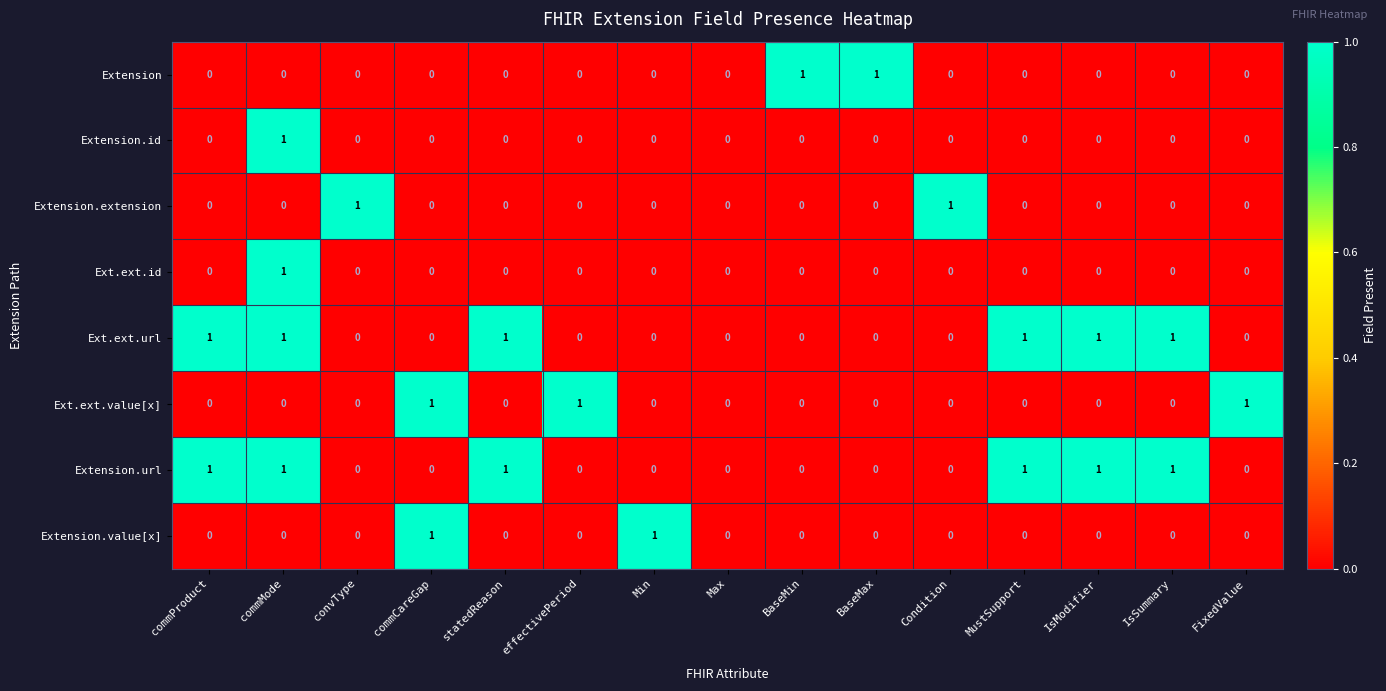

How many categories are shown in the chart?

15